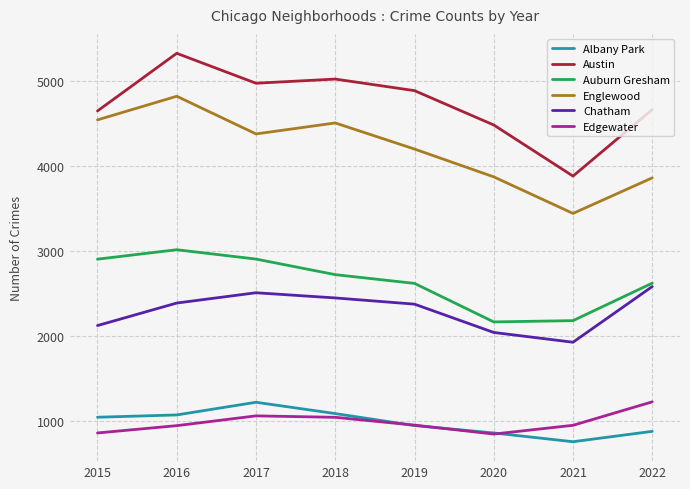

How many interior local valleys does the Auburn Gresham series have?

1